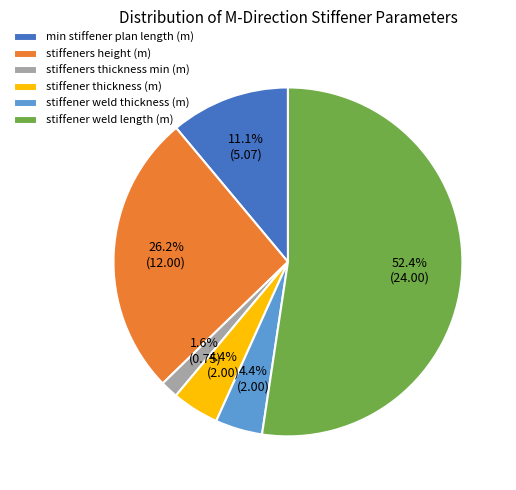

Count the number of slices in the pie.

6